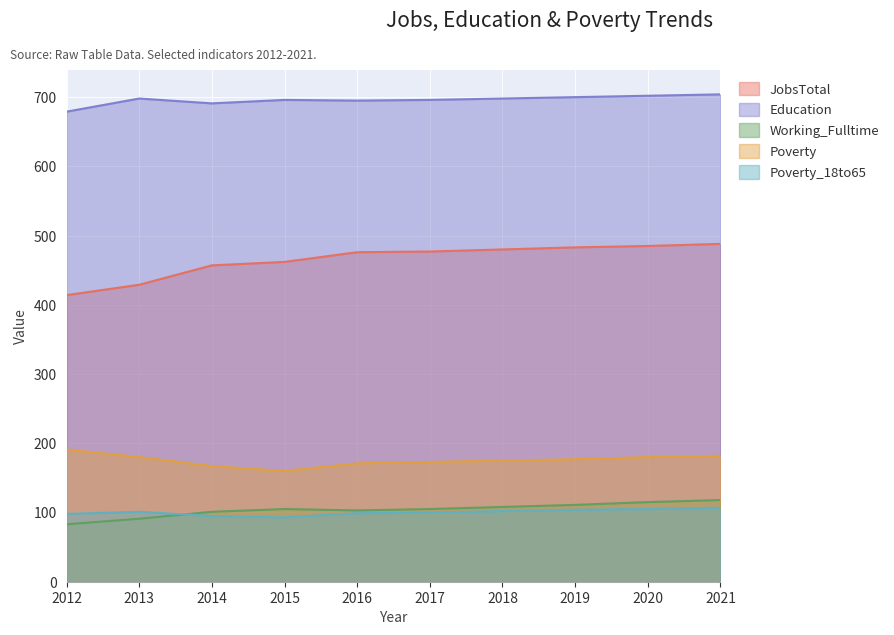

Reading left to right, what are all the values shown in this chart?

JobsTotal: 414	429	457	462	476	477	480	483	485	488
Education: 679	698	691	696	695	696	698	700	702	704
Working_Fulltime: 83	91	101	105	103	105	108	111	115	118
Poverty: 191	180	167	160	171	173	175	177	180	182
Poverty_18to65: 98	101	95	93	99	100	102	104	105	107